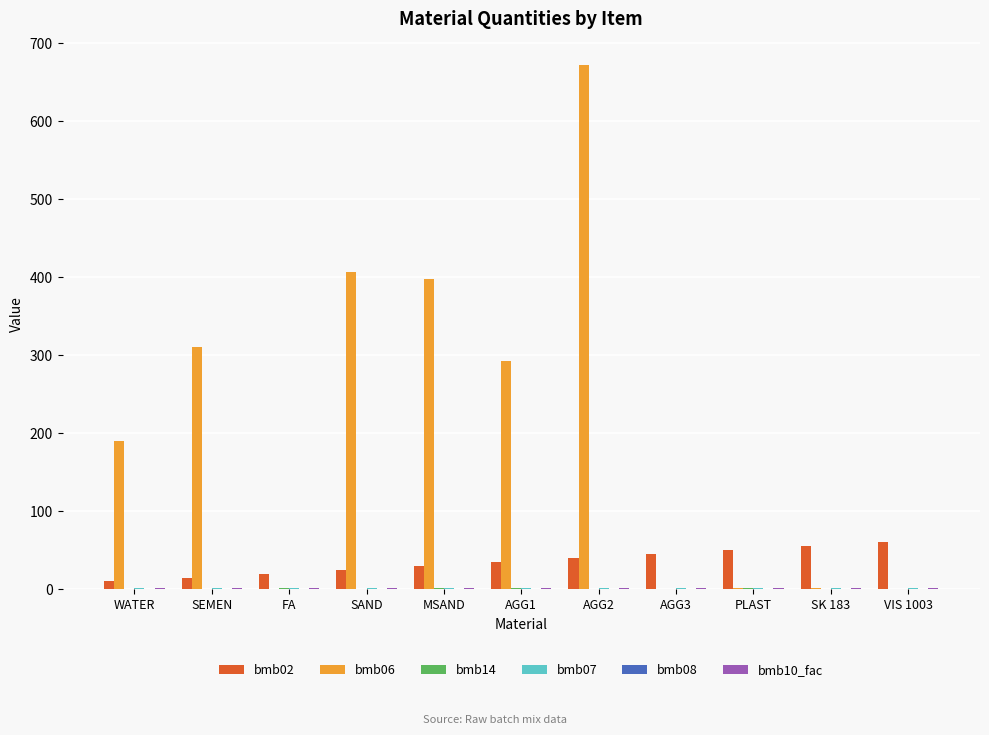

Which series has the largest total across all categories?

bmb06